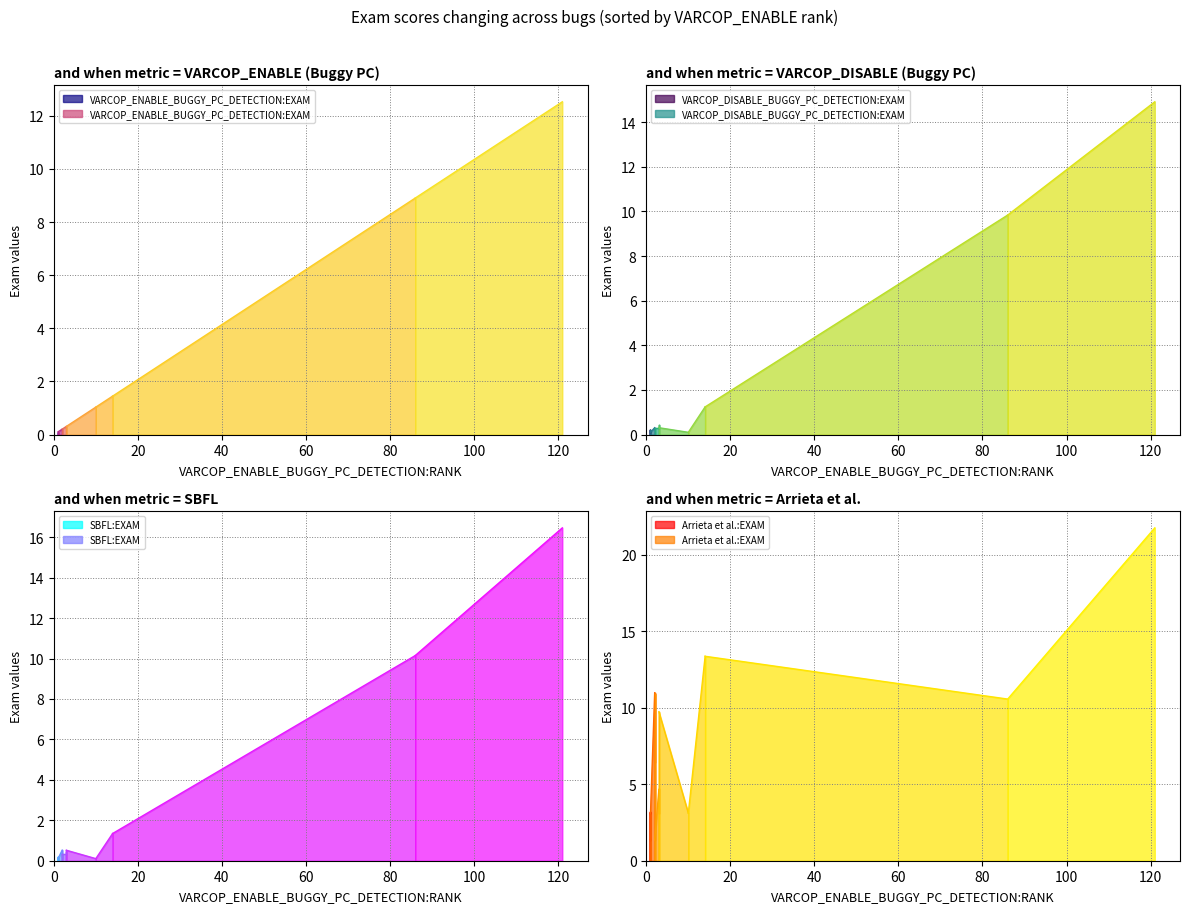

True or false: SBFL:EXAM and Arrieta et al.:EXAM cross at least once.

False